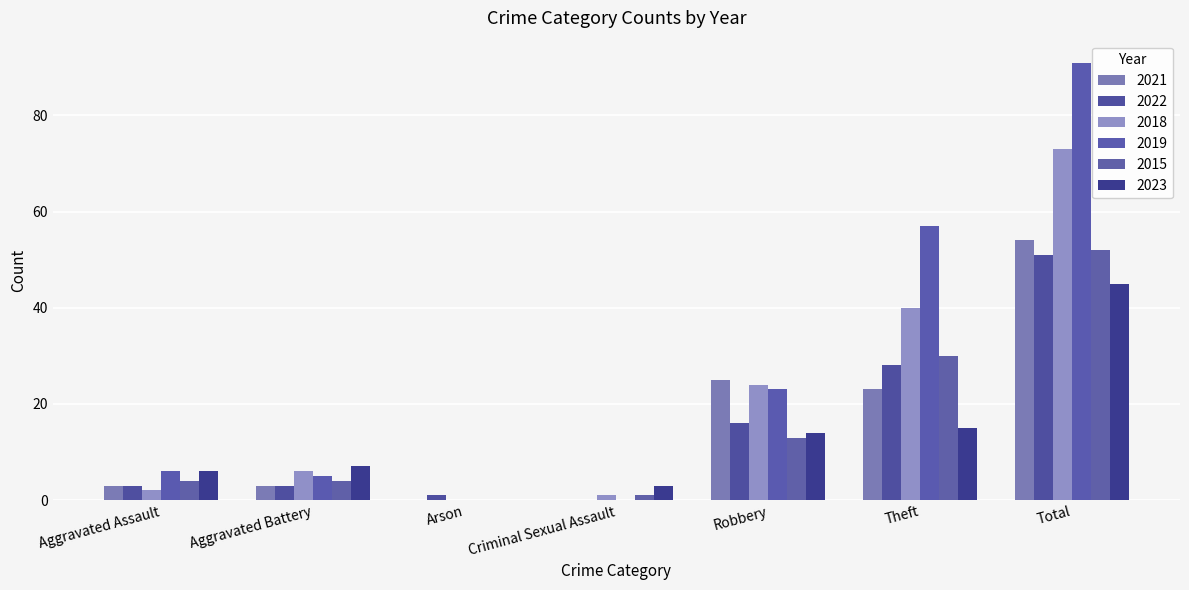

Reading left to right, what are all the values shown in this chart?

2021: 3	3	0	0	25	23	54
2022: 3	3	1	0	16	28	51
2018: 2	6	0	1	24	40	73
2019: 6	5	0	0	23	57	91
2015: 4	4	0	1	13	30	52
2023: 6	7	0	3	14	15	45